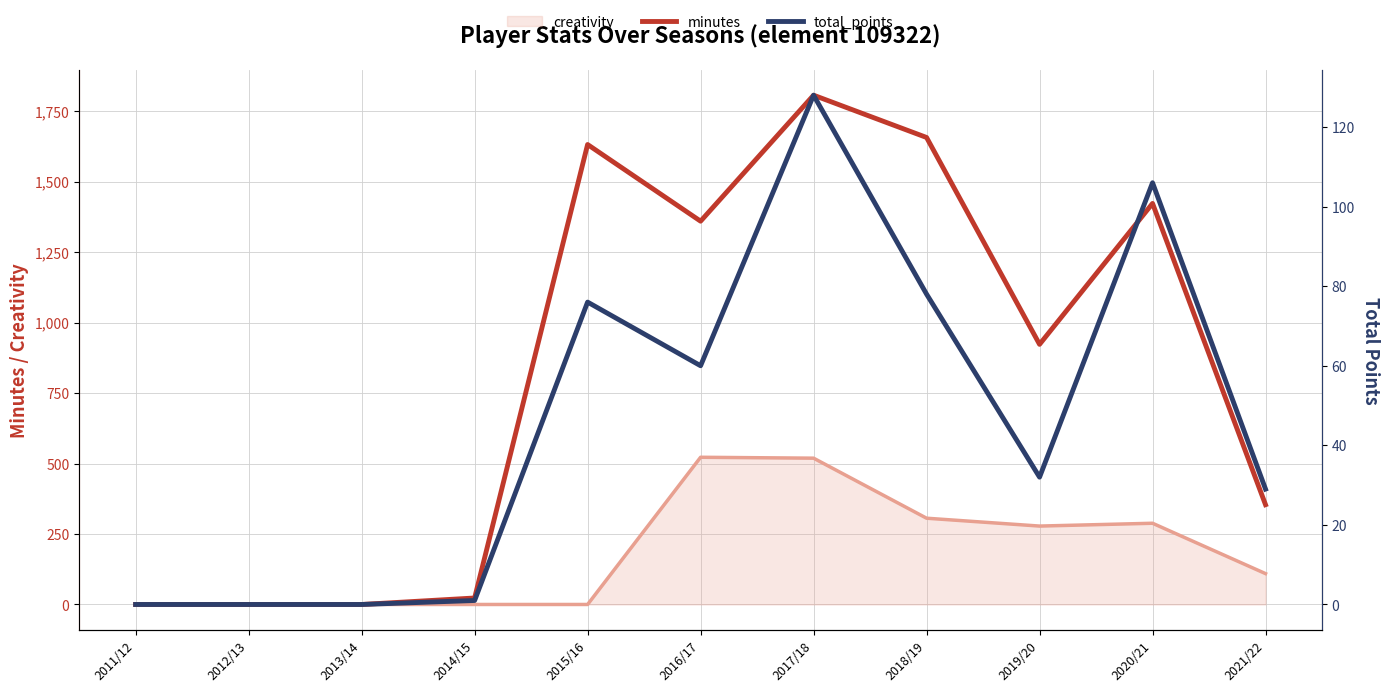

Which series has the largest range (max minus min)?

minutes